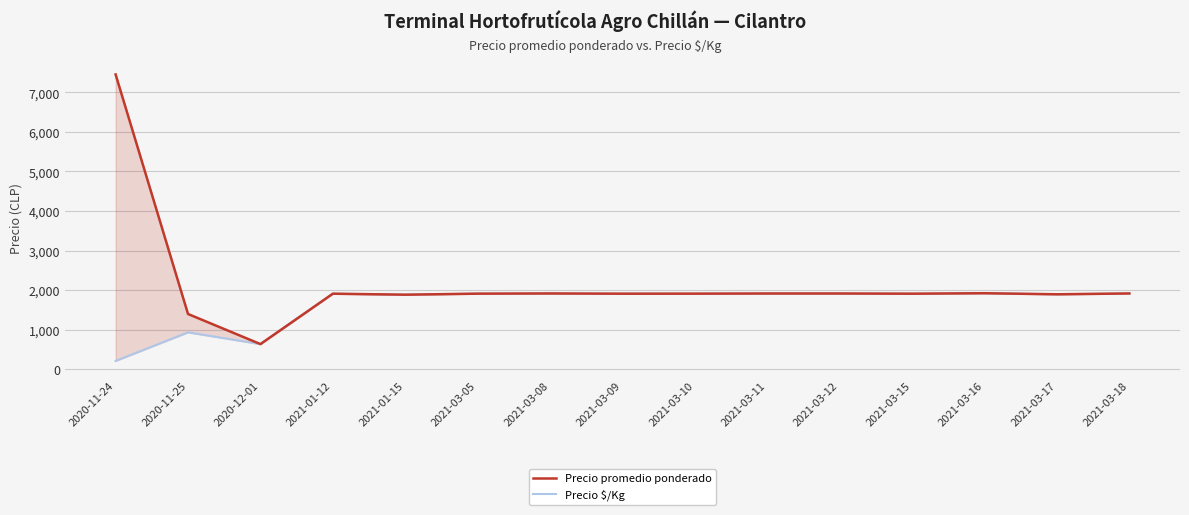

What is the average value of the Precio $/Kg series?

1644